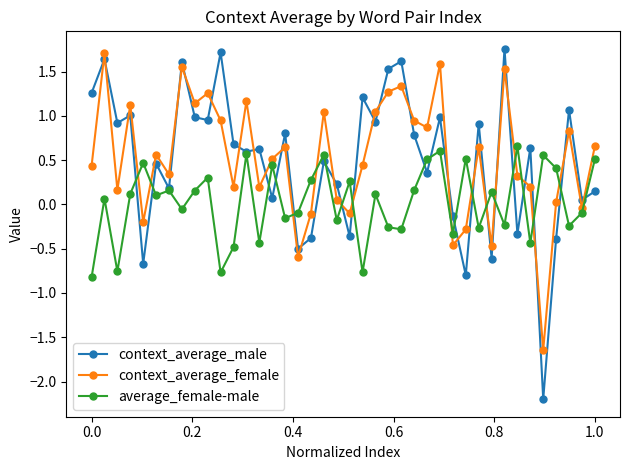

In context_average_female, how many points are lower than both neighbors (excluding endpoints)?

13